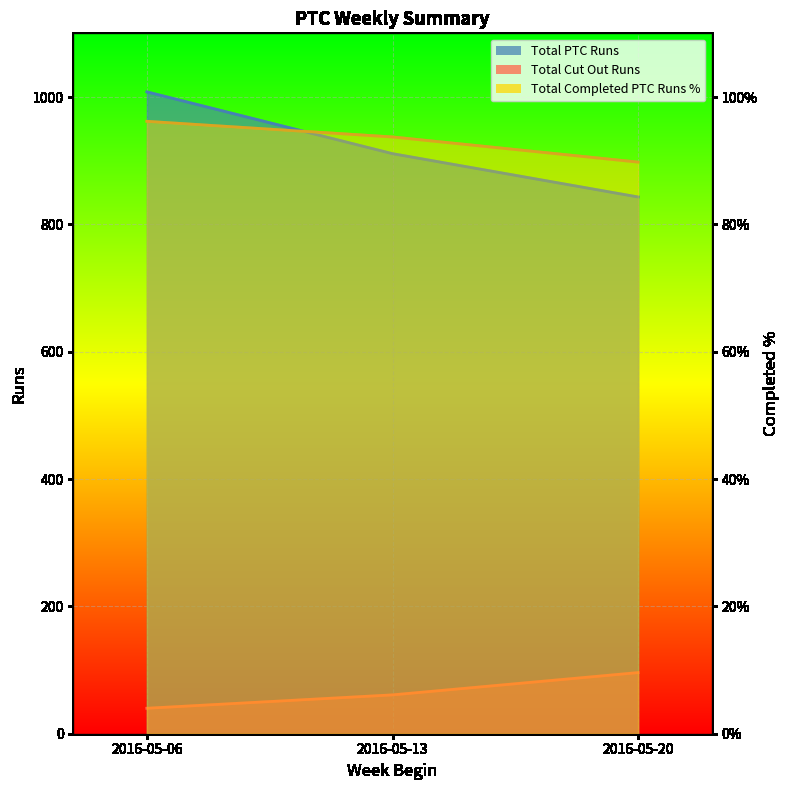

Reading left to right, list all the values displayed in this chart.

Total PTC Runs: 2016-05-06=1008.0	2016-05-13=911.0	2016-05-20=843.0
Total Cut Out Runs: 2016-05-06=40.0	2016-05-13=61.0	2016-05-20=96.0
Total Completed PTC Runs %: 2016-05-06=96.2	2016-05-13=93.7	2016-05-20=89.8